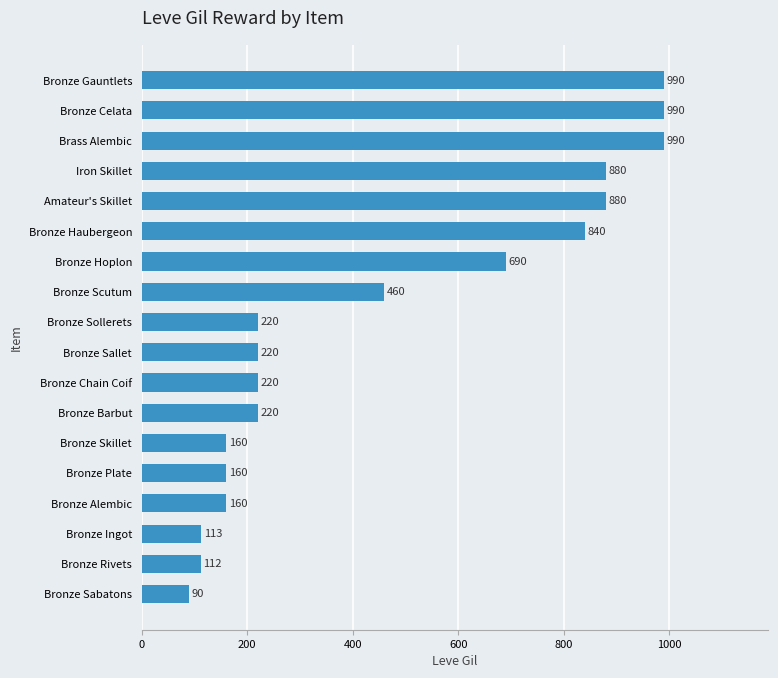

Which has a higher value, Bronze Sabatons or Brass Alembic?

Brass Alembic